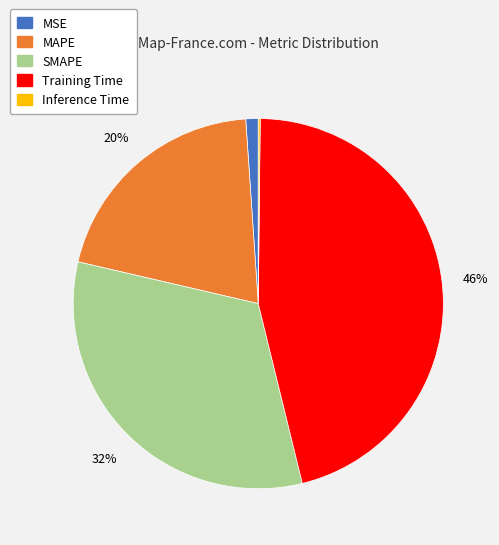

Is there a majority slice in this chart?

No